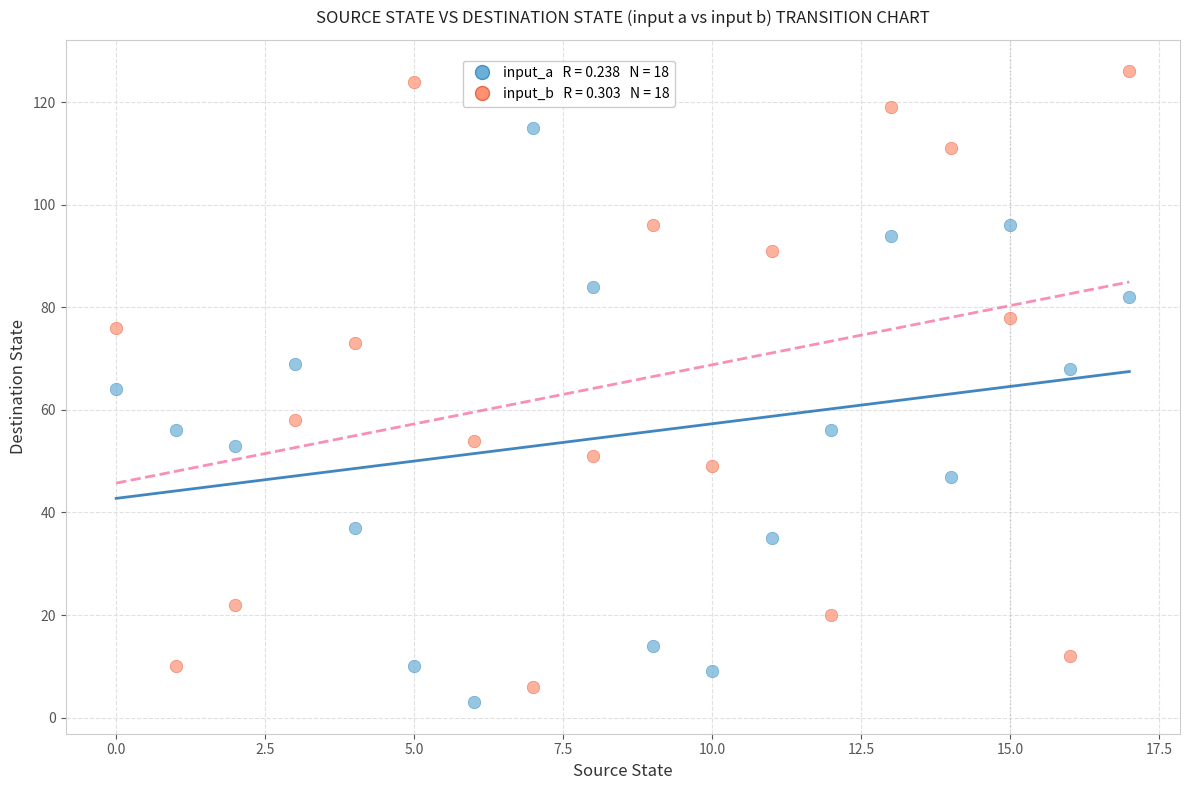

Across all data points, what is the range of Y values (max minus min)?

123